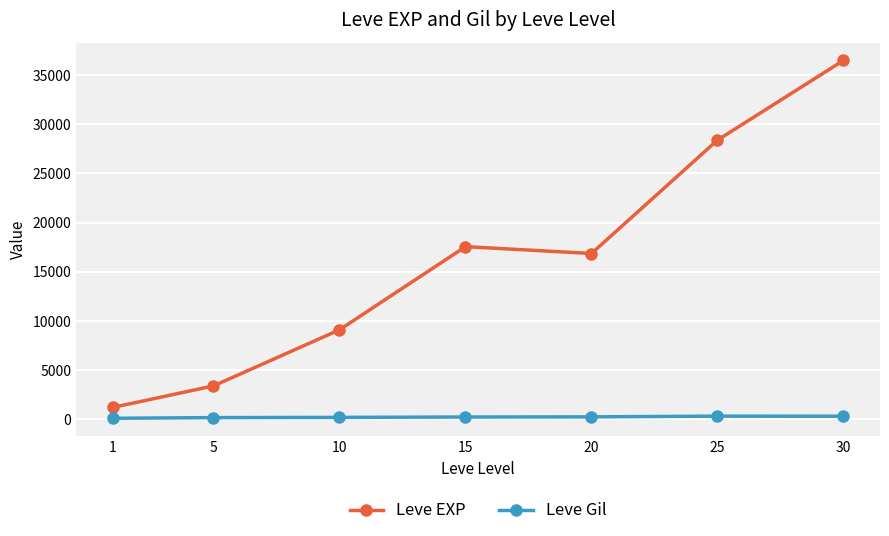

Rank the series by their maximum value, from lowest to highest.

Leve Gil, Leve EXP